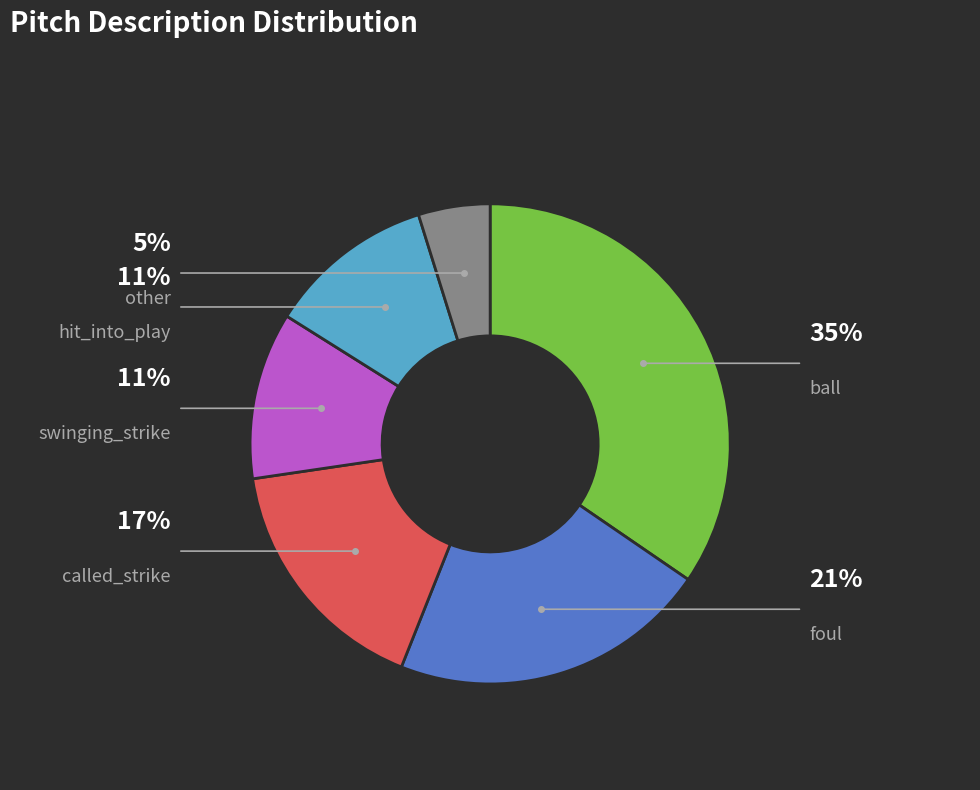

How many slices are in this pie chart?

6